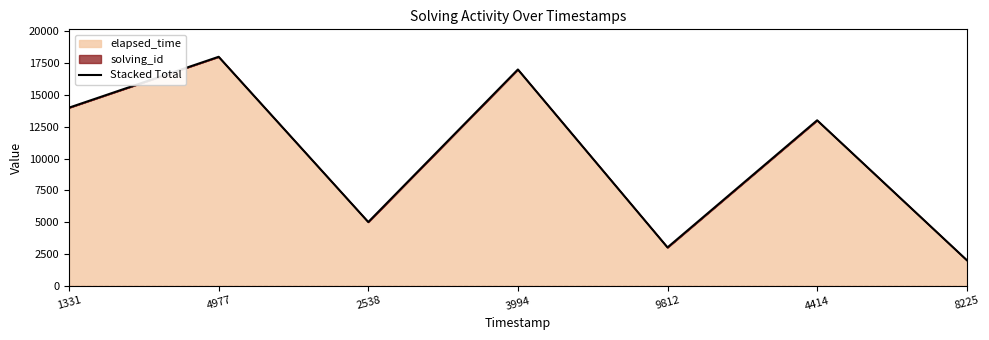

Reading left to right, what are all the values shown in this chart?

1331=14001	4977=18002	2538=5003	3994=17004	9812=3005	4414=13006	8225=2007